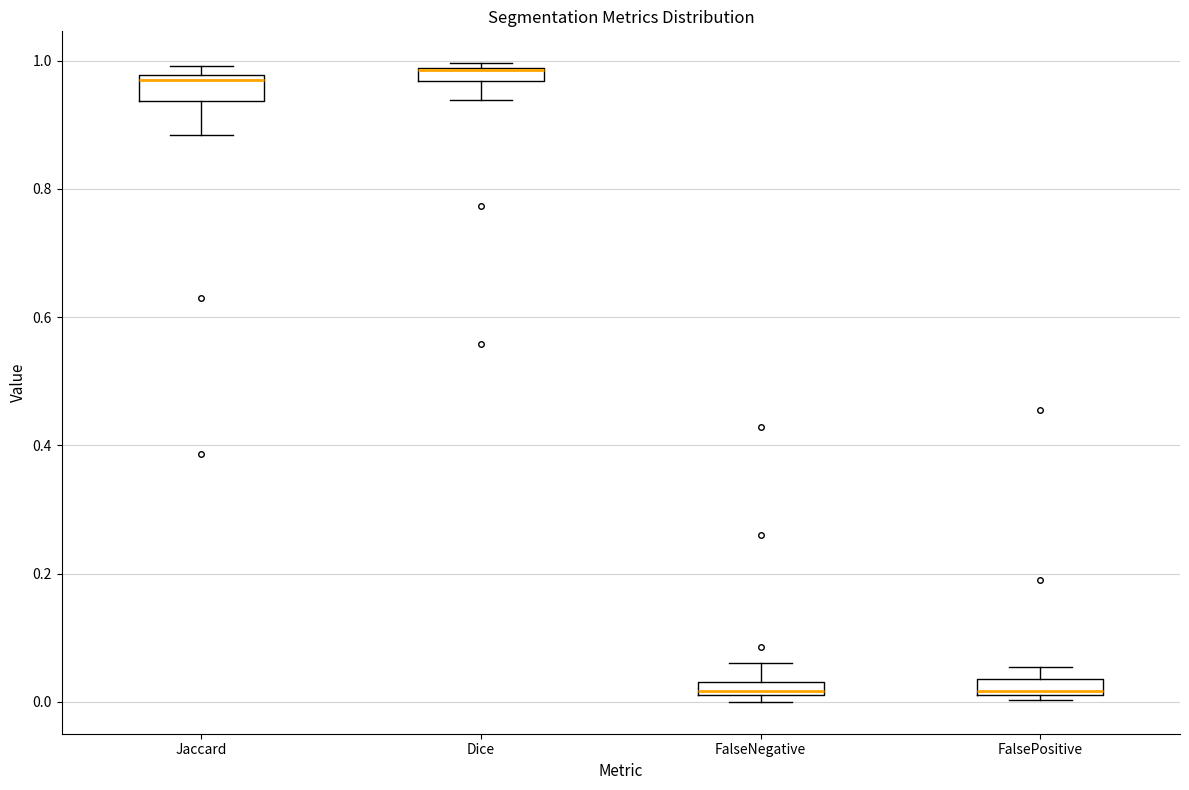

Where is the lower edge of the box for FalsePositive on the y-axis? The values are not printed on the chart, so give them approximately, as read against the axis.

0.02